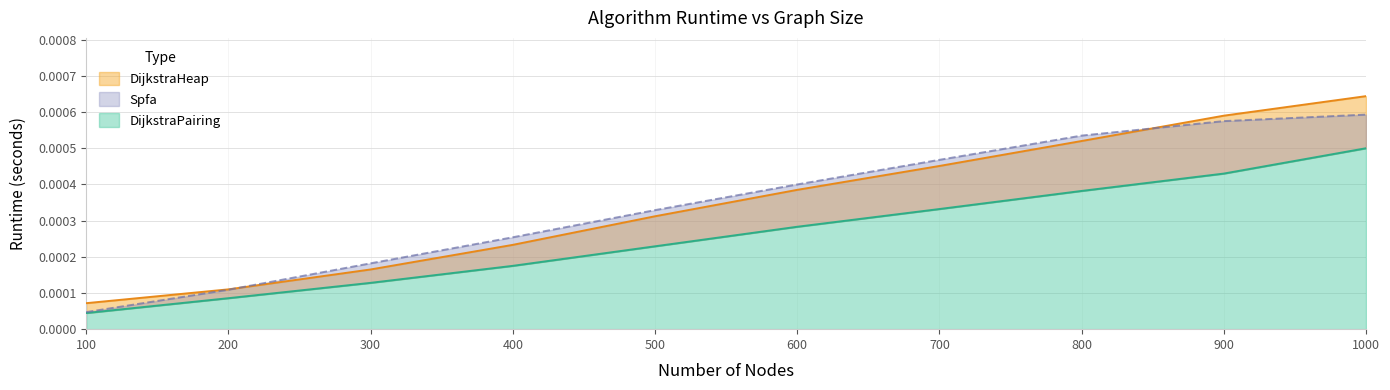

True or false: DijkstraPairing has more than 2 interior local peaks.

False